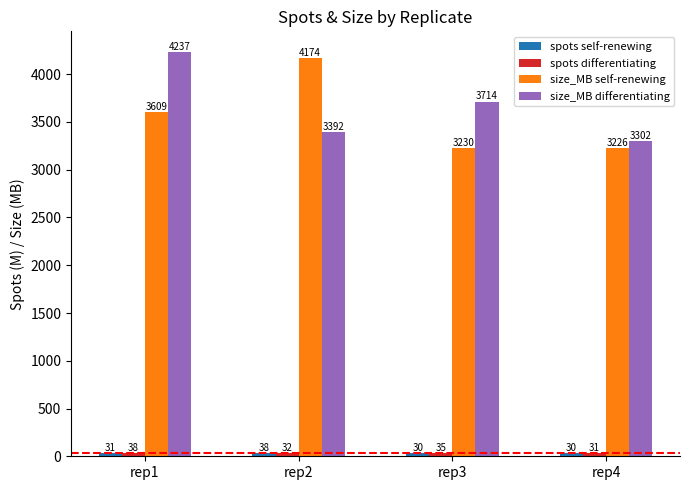

Are the bars grouped side by side (vs. stacked)?

Yes